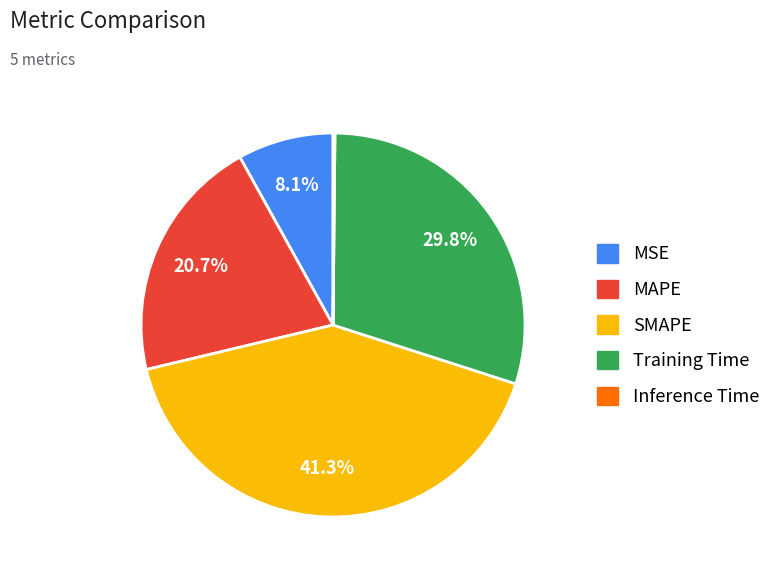

To the nearest percent, what is the difference between the largest and smallest slice percentages?

41%